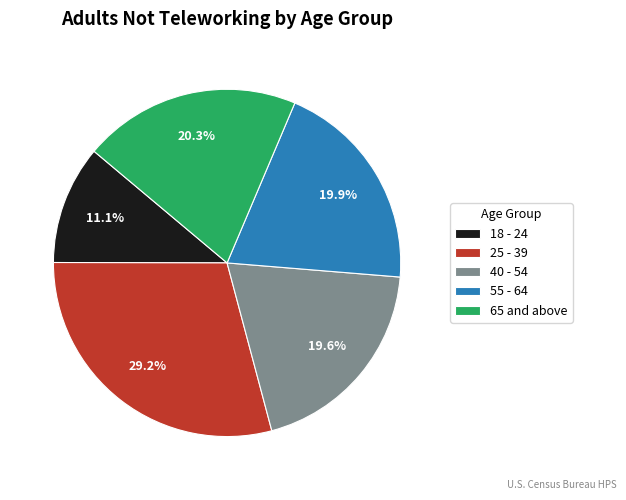

Between 25 - 39 and 40 - 54, which is larger?

25 - 39